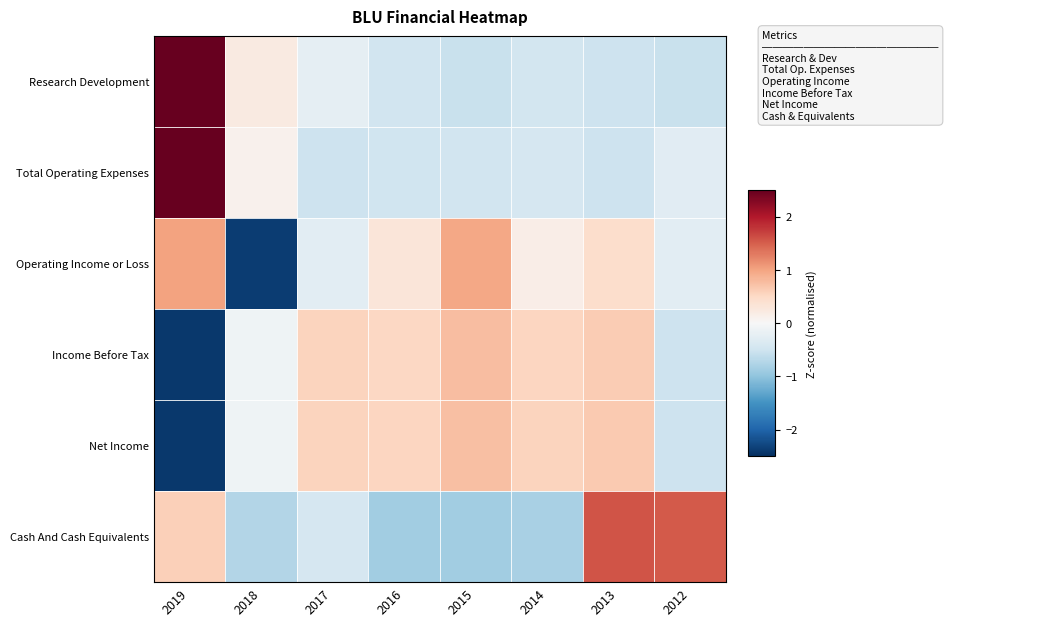

Reading right to left, transcribe all the data shown in this chart.

Research Development: 2012=-0.5	2013=-0.5	2014=-0.5	2015=-0.5	2016=-0.5	2017=-0.2	2018=0.2	2019=2.6
Total Operating Expenses: 2012=-0.3	2013=-0.5	2014=-0.4	2015=-0.5	2016=-0.5	2017=-0.5	2018=0.1	2019=2.6
Operating Income or Loss: 2012=-0.3	2013=0.4	2014=0.2	2015=1.0	2016=0.3	2017=-0.3	2018=-2.4	2019=1.0
Income Before Tax: 2012=-0.5	2013=0.6	2014=0.5	2015=0.8	2016=0.5	2017=0.6	2018=-0.1	2019=-2.4
Net Income: 2012=-0.5	2013=0.7	2014=0.6	2015=0.7	2016=0.5	2017=0.6	2018=-0.1	2019=-2.4
Cash And Cash Equivalents: 2012=1.5	2013=1.6	2014=-0.8	2015=-0.9	2016=-0.9	2017=-0.4	2018=-0.7	2019=0.6